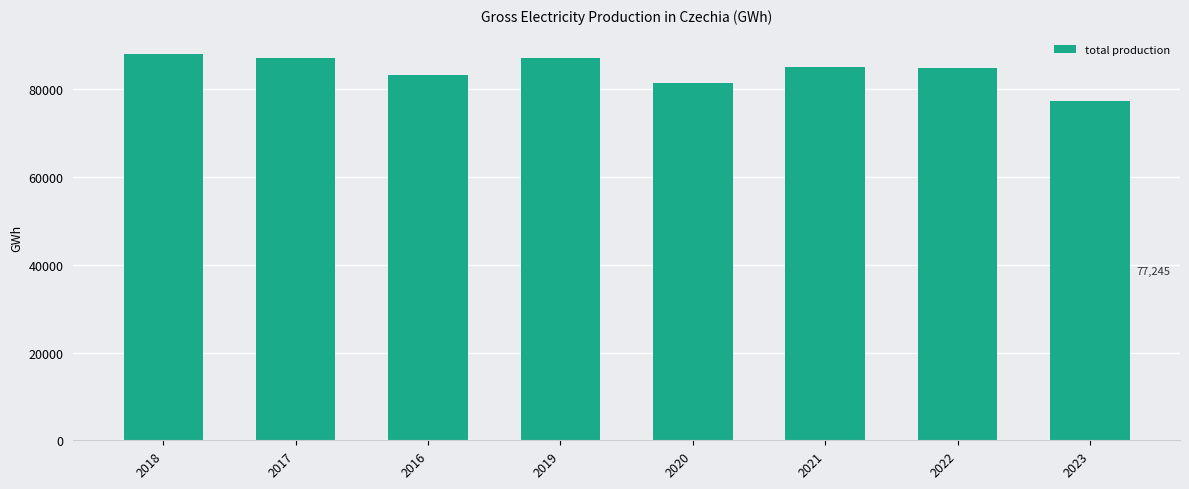

What is the label of the 2nd bar from the left?

2017